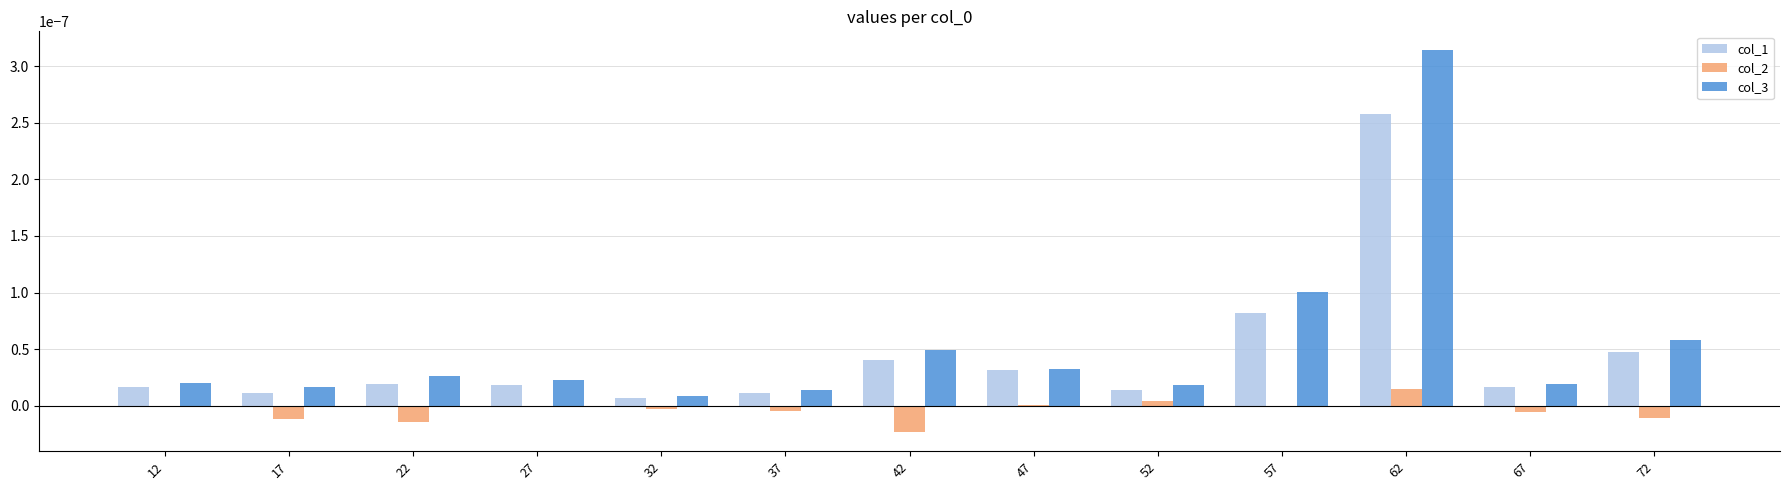

Which series has the largest range (max minus min)?

col_3